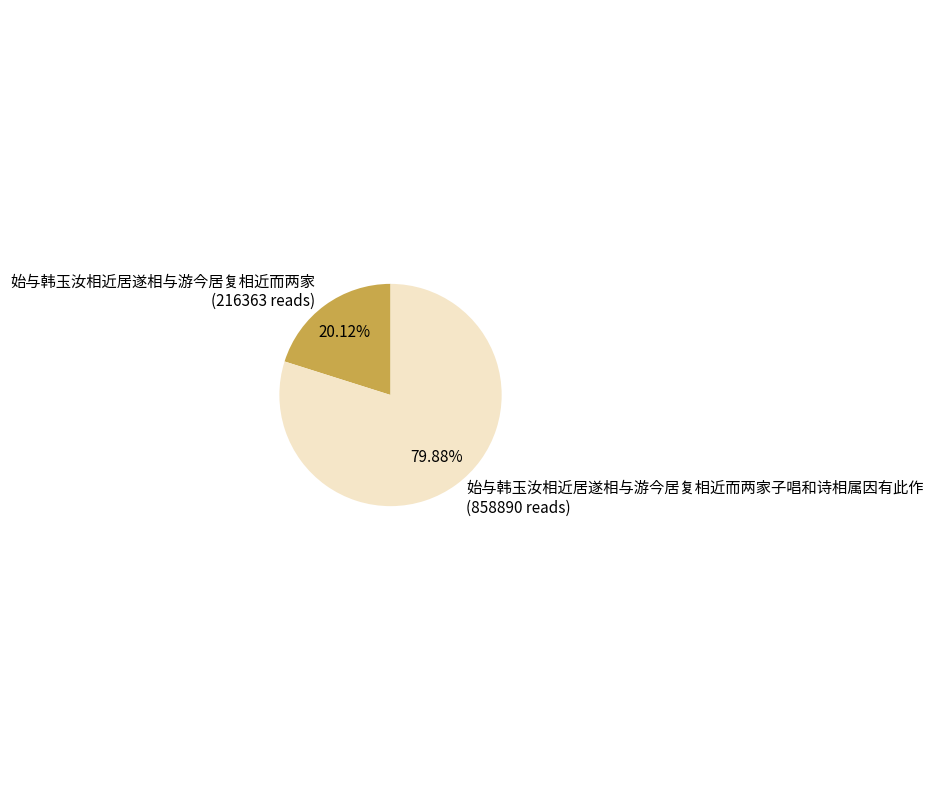

How many segments does this pie chart have?

2